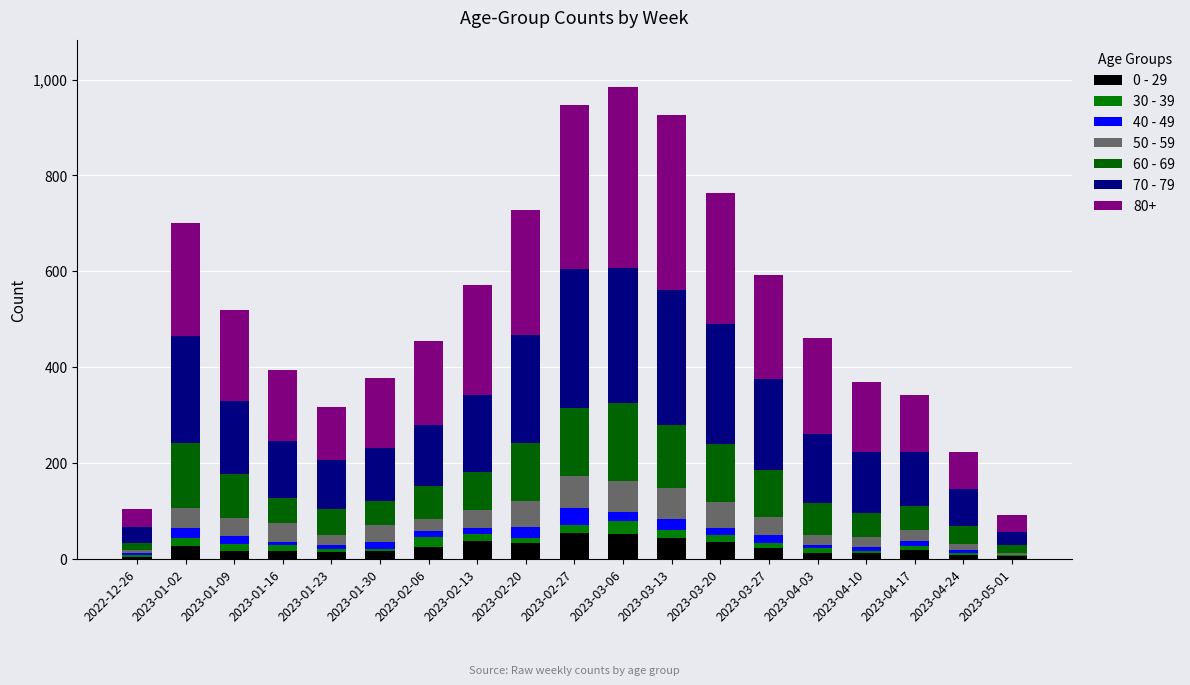

At which label does 40 - 49 first exceed 14?

2023-01-02